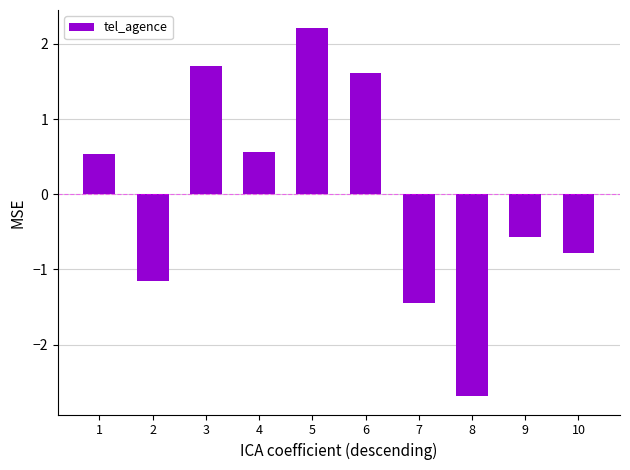

What is the maximum value shown in the chart?

2.2